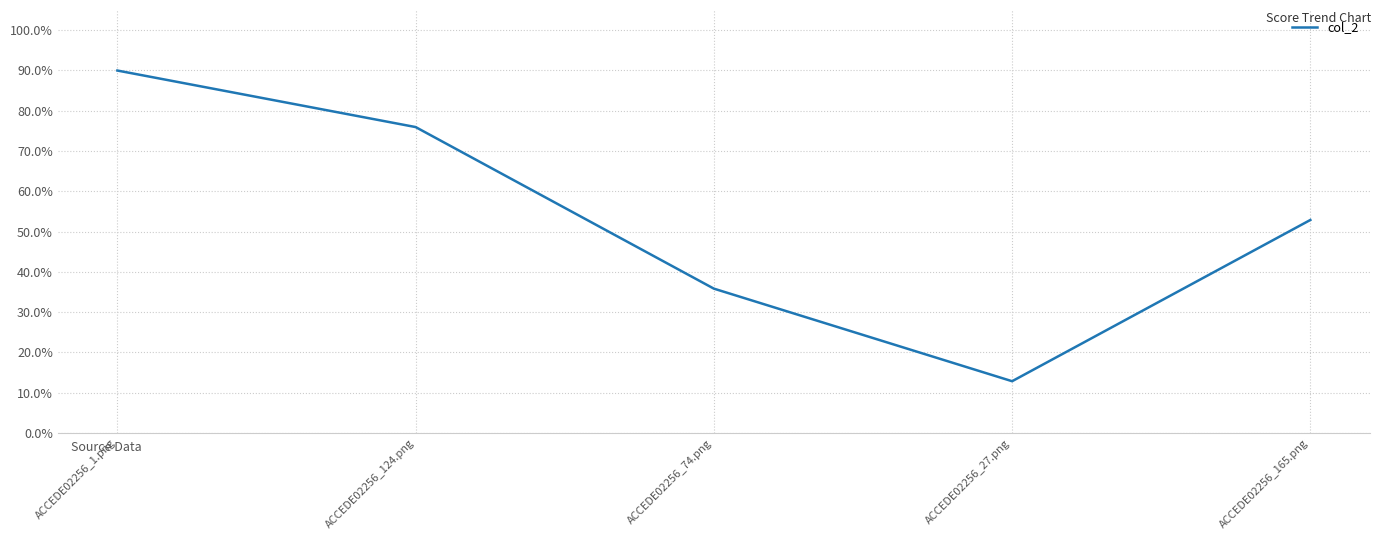

What is the sum of all values?

2.7